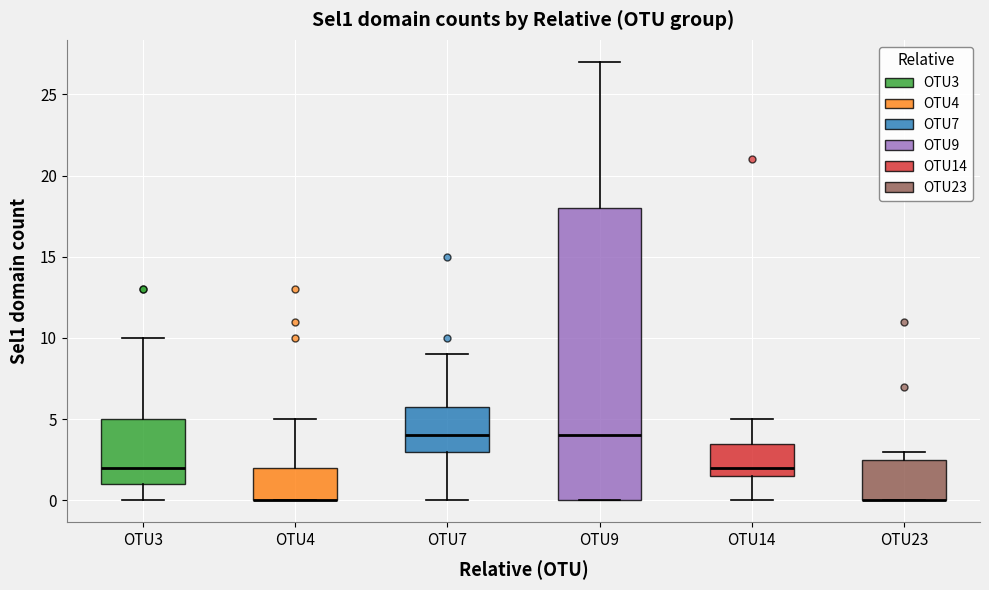

Which box is the tallest, from its lower edge to its upper edge?

OTU9